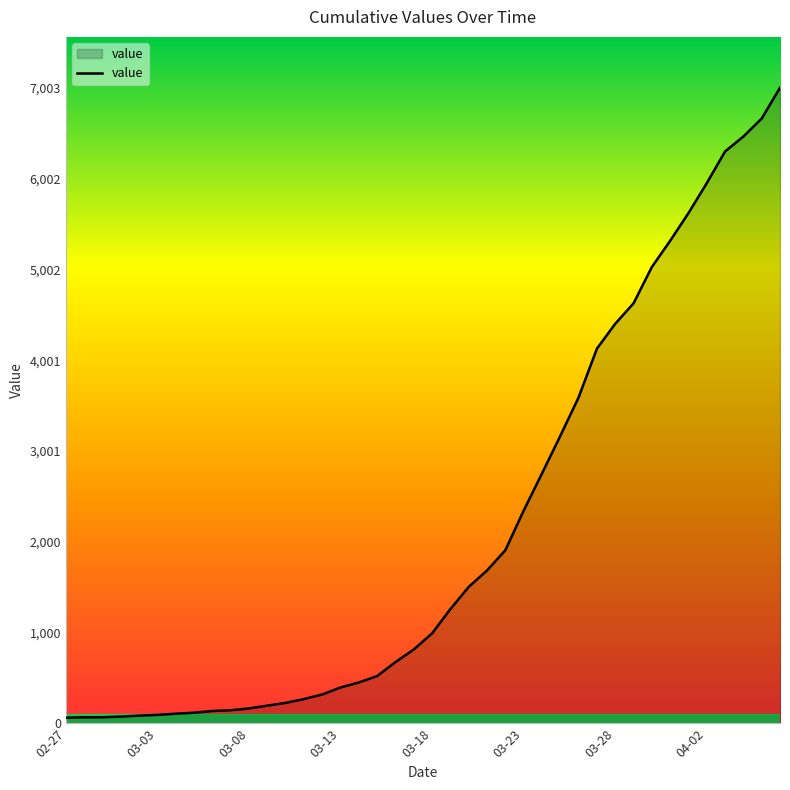

What is the maximum value shown in the chart?

7003